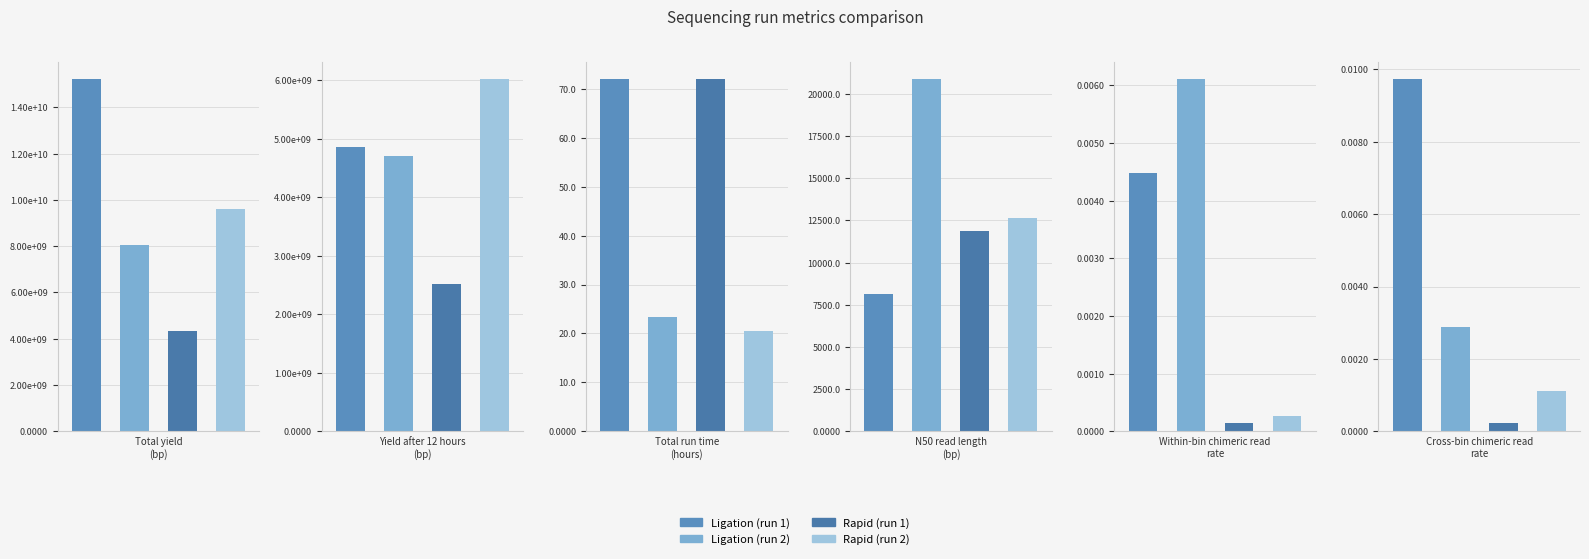

What is the difference between the Ligation (run 2) values at Within-bin chimeric read rate and Total yield (bp)?

8029266526.0